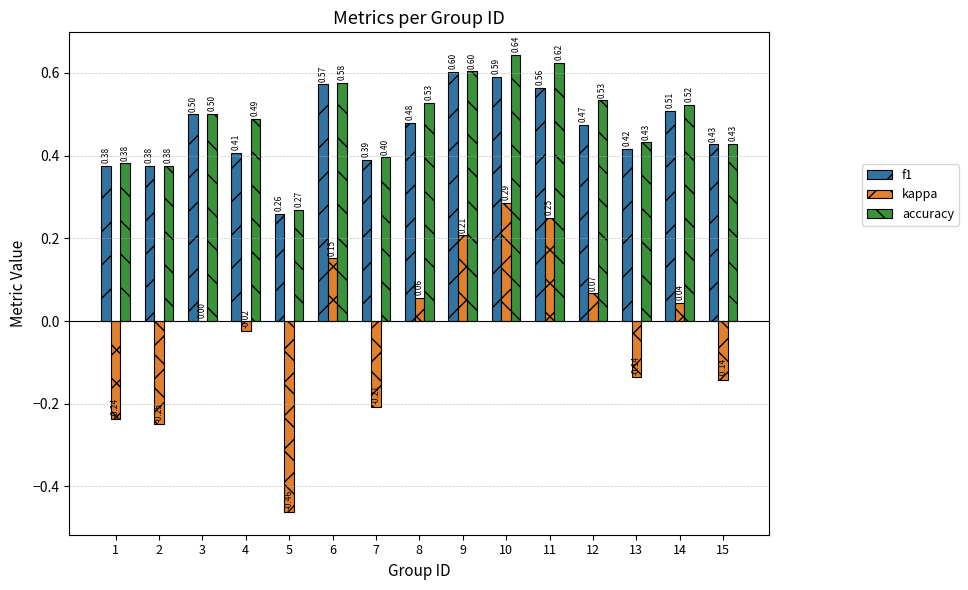

What is the total value across all series at 6?

1.3